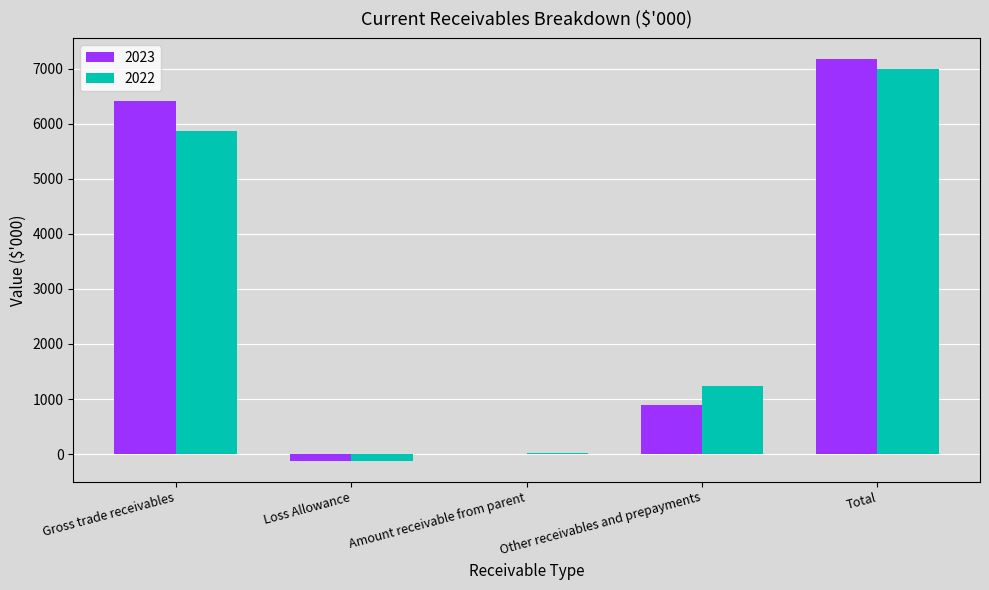

At which category is the sum across all series the highest?

Total